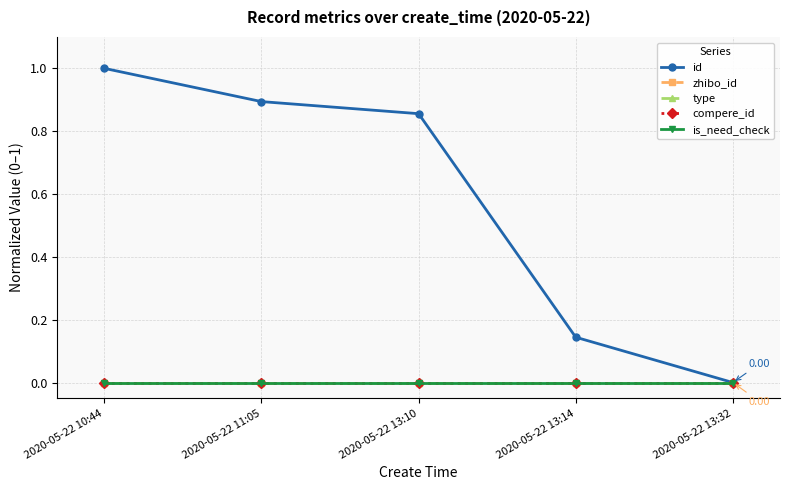

How many lines are shown in the chart?

5